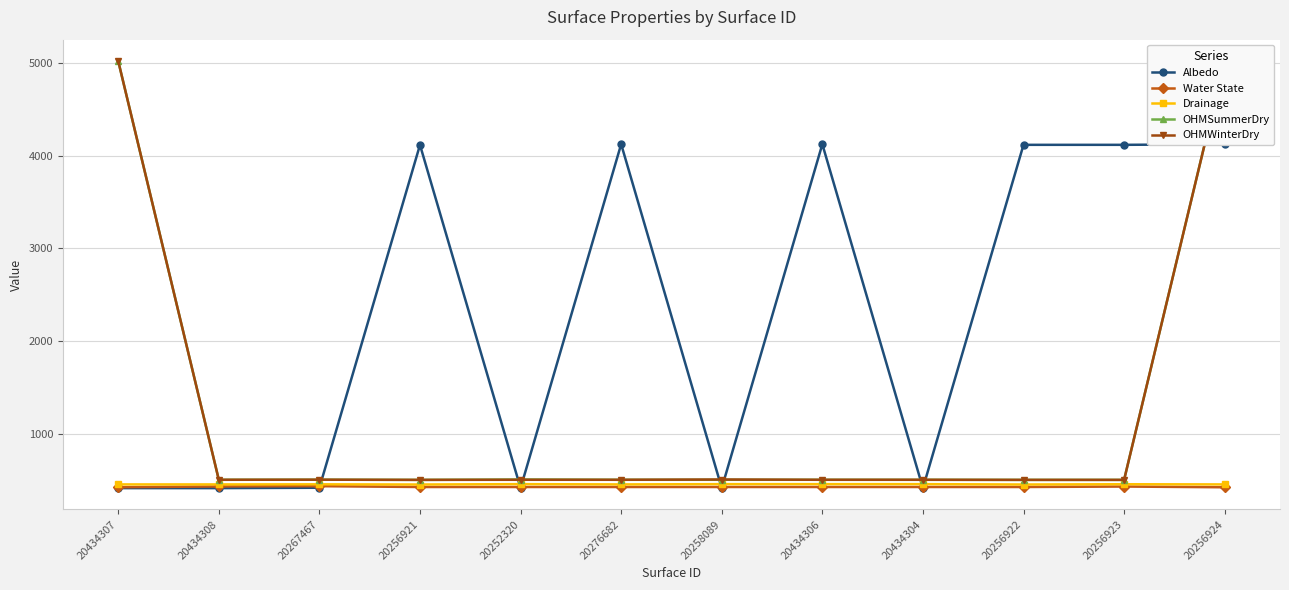

What are all the series names shown in the legend?

Albedo, Water State, Drainage, OHMSummerDry, OHMWinterDry